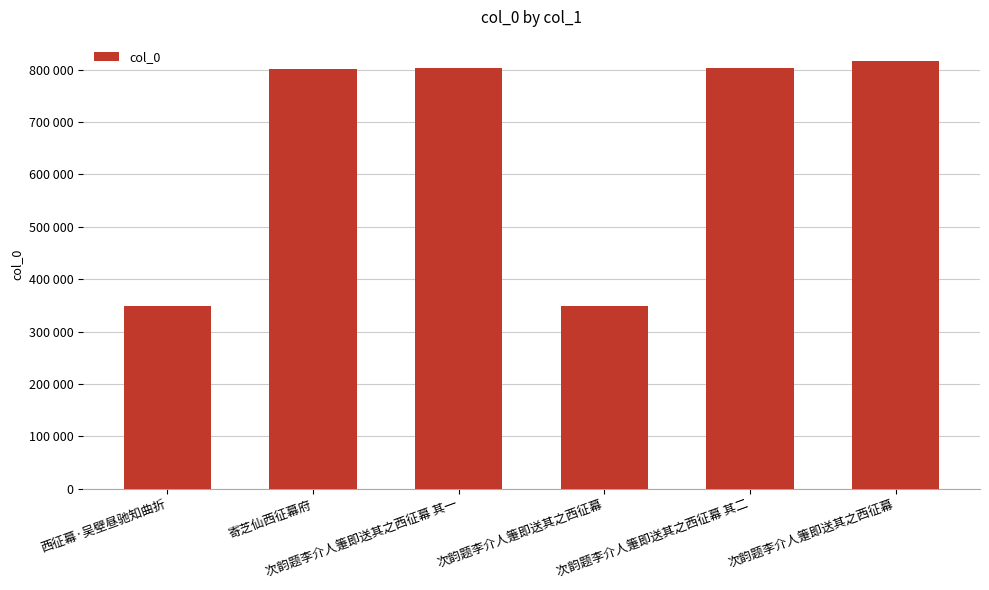

Are the bars horizontal?

No